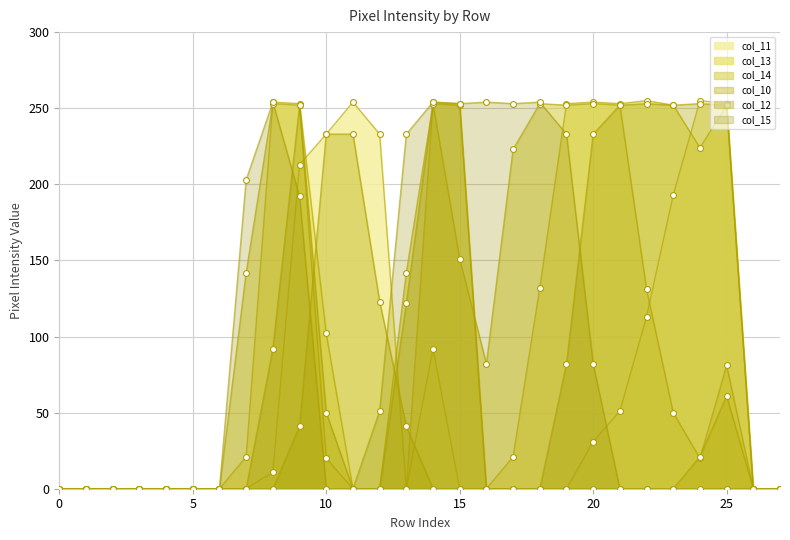

What are all the series names shown in the legend?

col_11, col_13, col_14, col_10, col_12, col_15